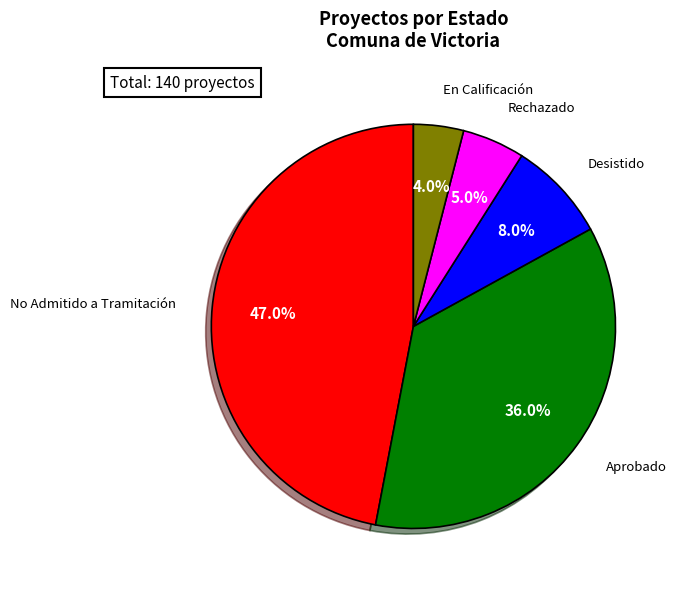

To the nearest percent, what portion does No Admitido a Tramitación represent?

47%